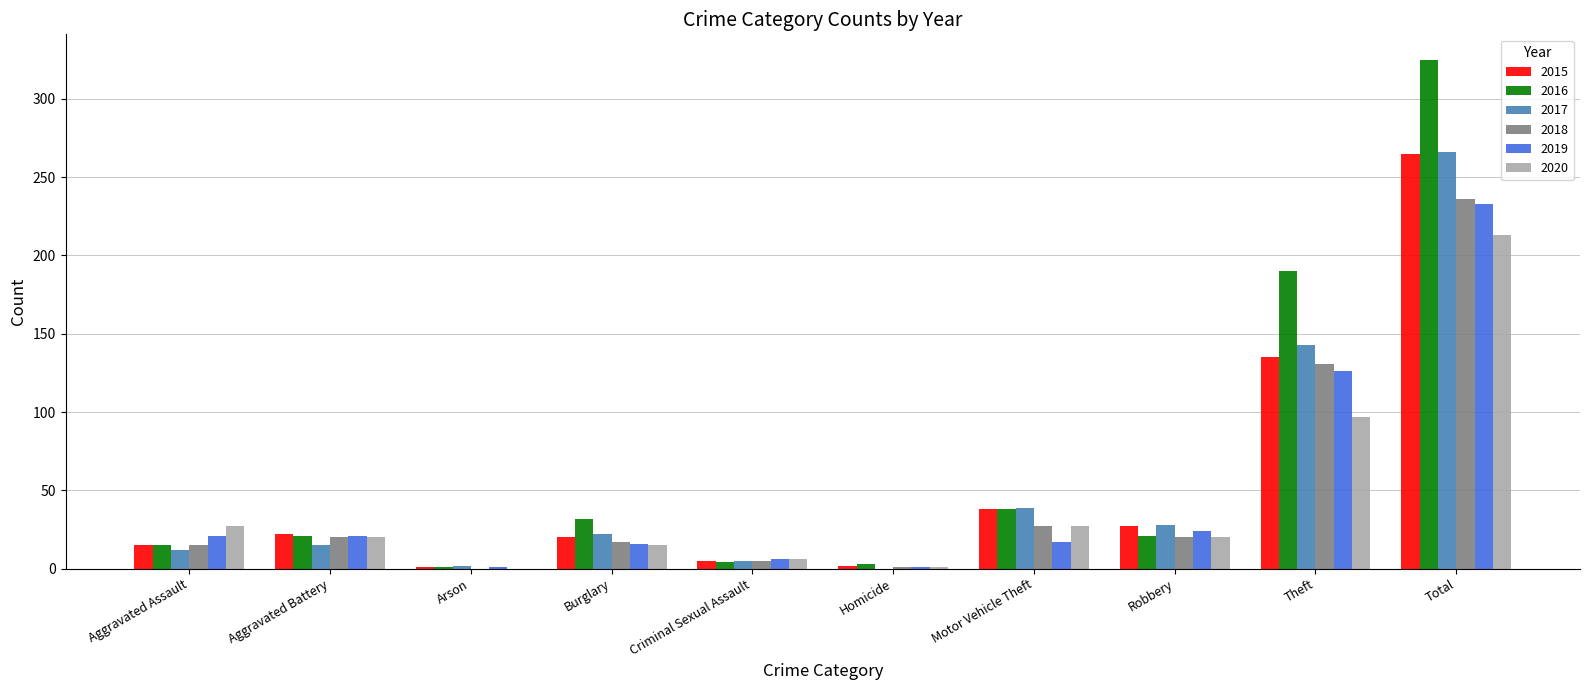

What are all the series names shown in the legend?

2015, 2016, 2017, 2018, 2019, 2020